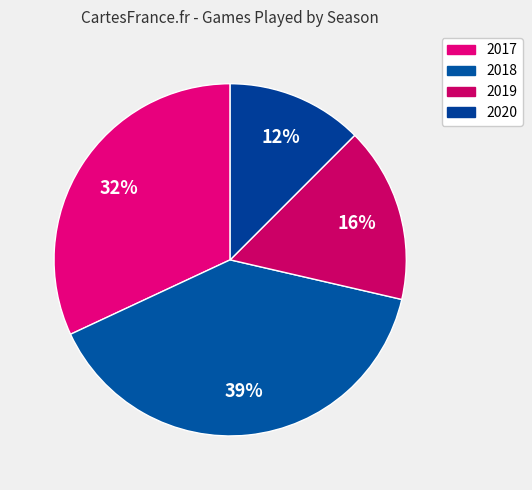

What is the largest slice in the pie chart?

2018